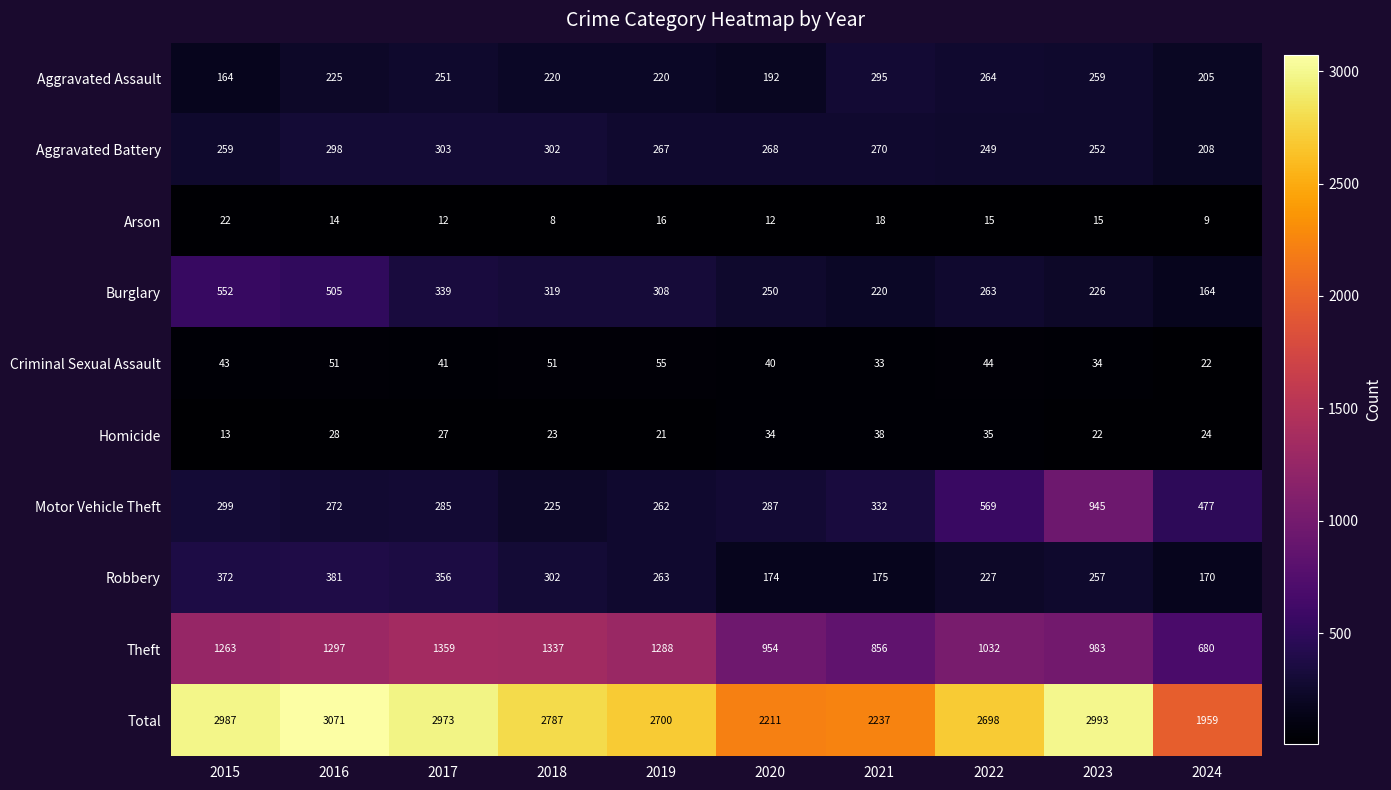

At which category is the sum across all series the highest?

2016